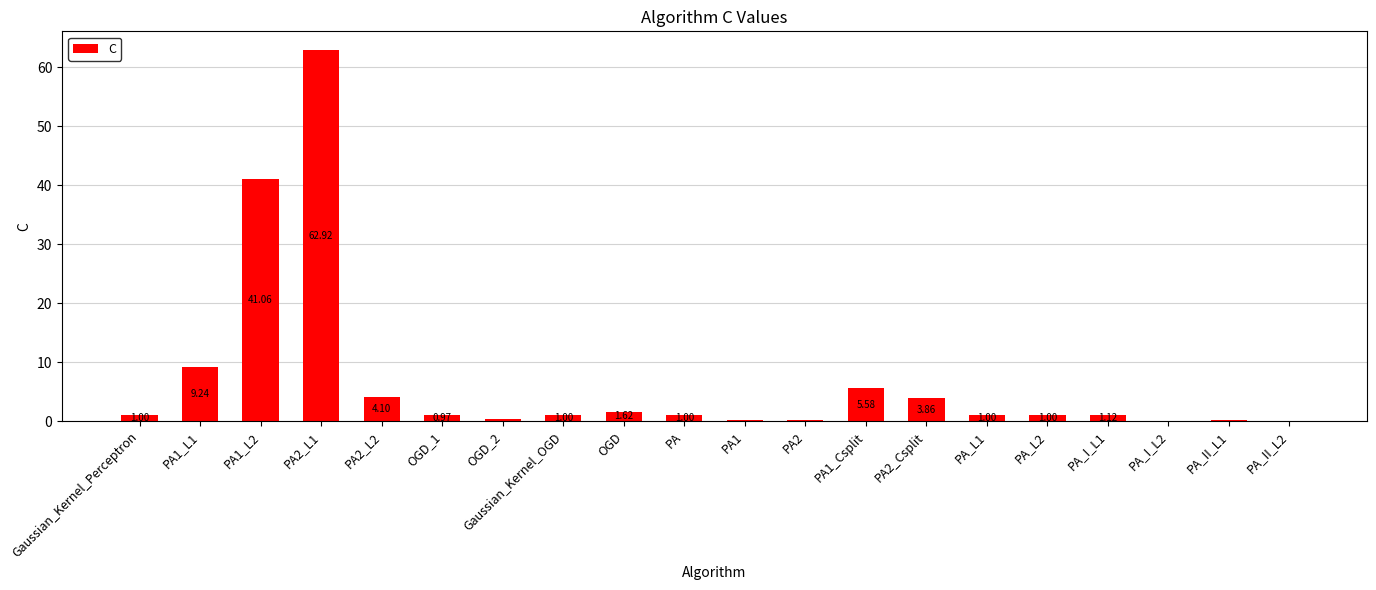

Are the bars grouped side by side (vs. stacked)?

No